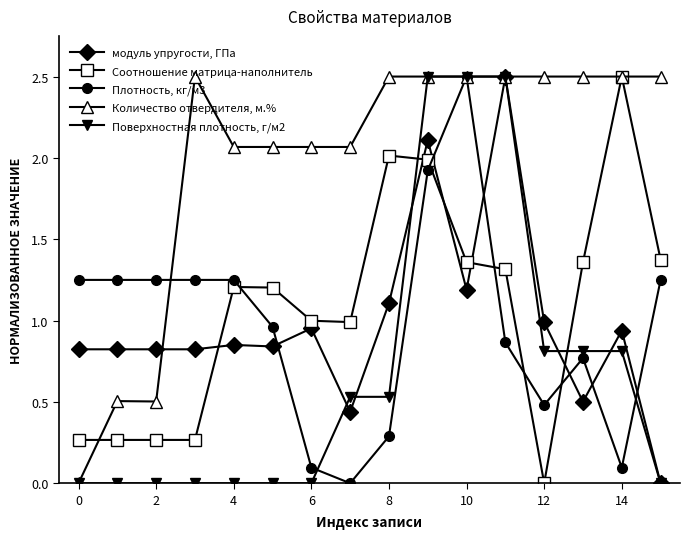

Which series has the largest total across all categories?

Количество отвердителя, м.%